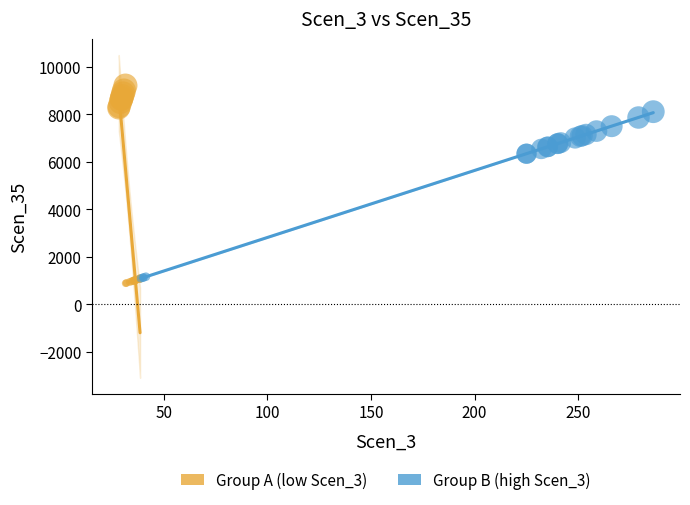

Which series contains the highest Y value?

Group A (low Scen_3)